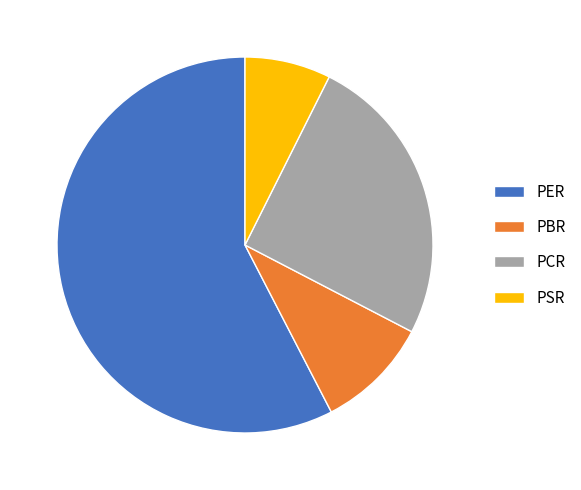

How many slices are in this pie chart?

4